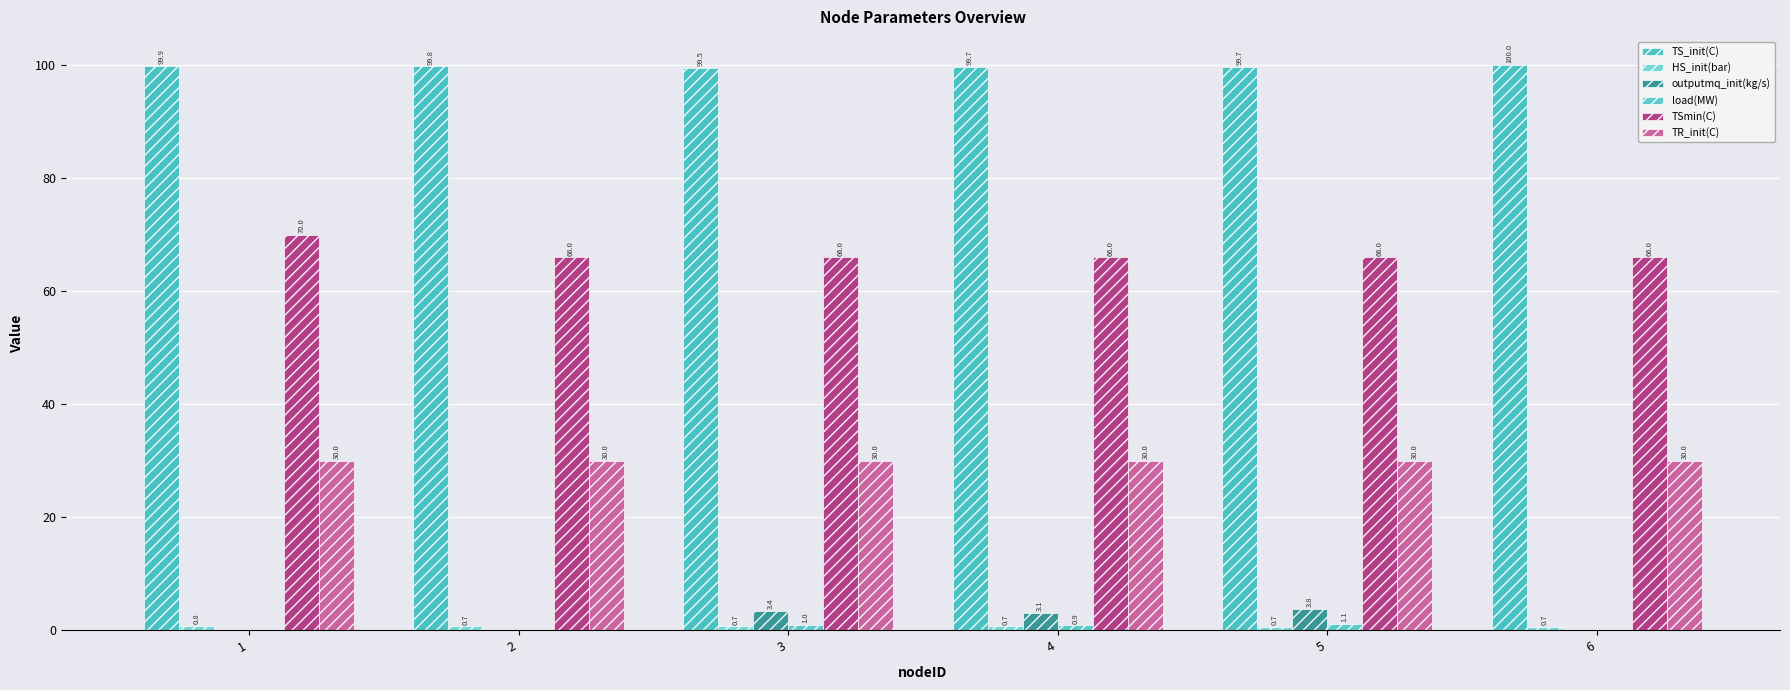

Are the bars horizontal?

No